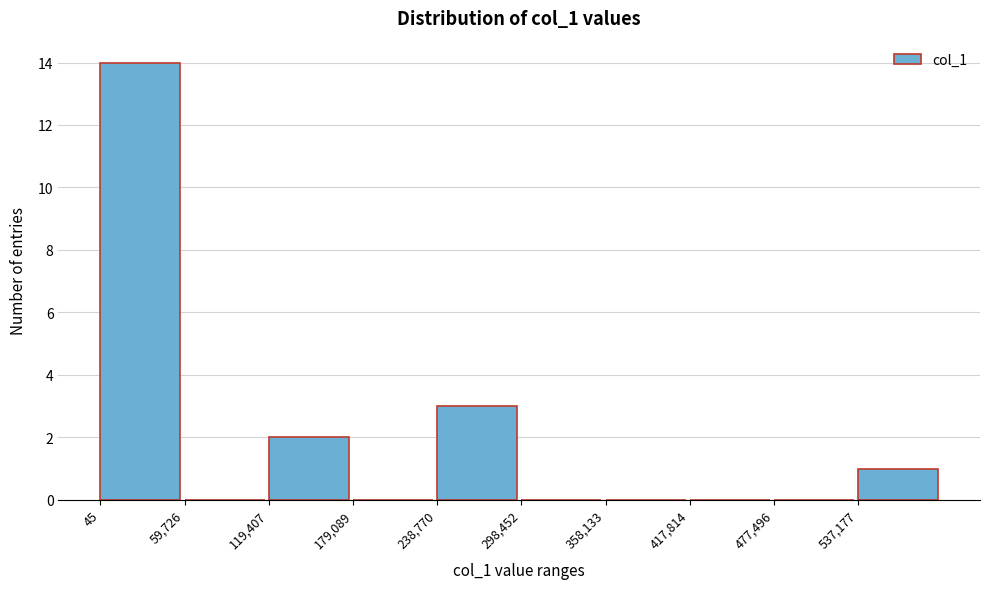

Reading left to right, list every bar in this chart as the range it spans on the x-axis followed by its height. Neither the bar edges nor the heights are printed on the chart, so give them approximately, as read against the axes.

0 to 60000: 14
60000 to 120000: 0
120000 to 180000: 2
180000 to 240000: 0
240000 to 300000: 3
300000 to 360000: 0
360000 to 420000: 0
420000 to 480000: 0
480000 to 540000: 0
540000 to 600000: 1